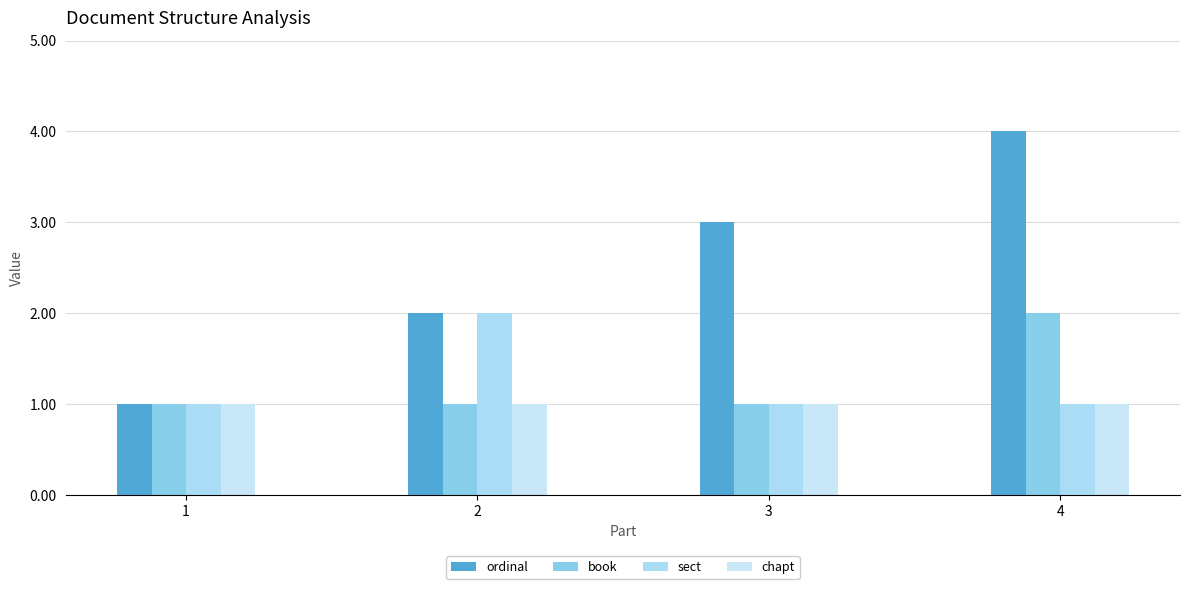

How many categories are shown in the chart?

4